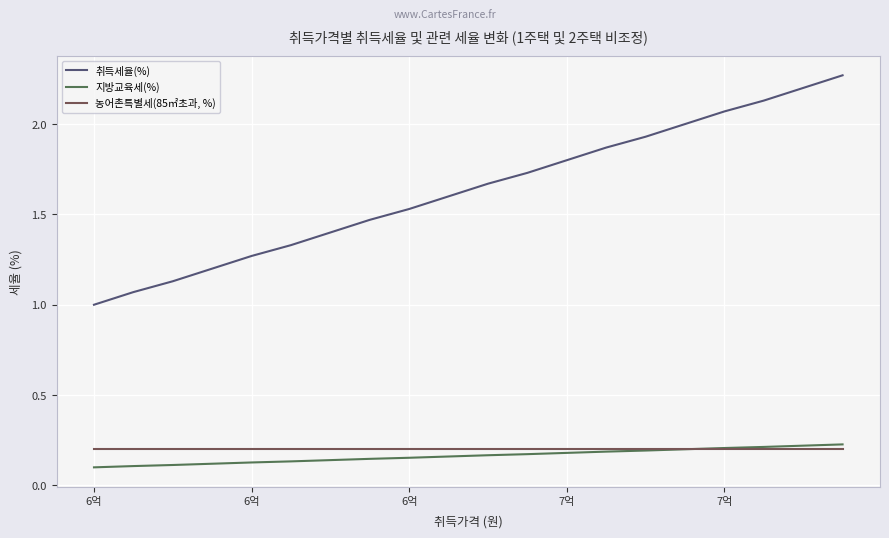

Rank the series by their maximum value, from highest to lowest.

취득세율(%), 지방교육세(%), 농어촌특별세(85㎡초과, %)